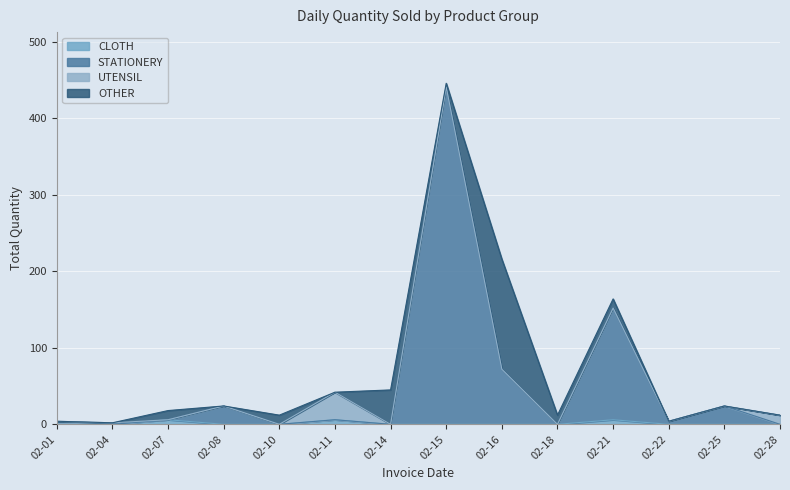

At which category is the sum across all series the highest?

02-15